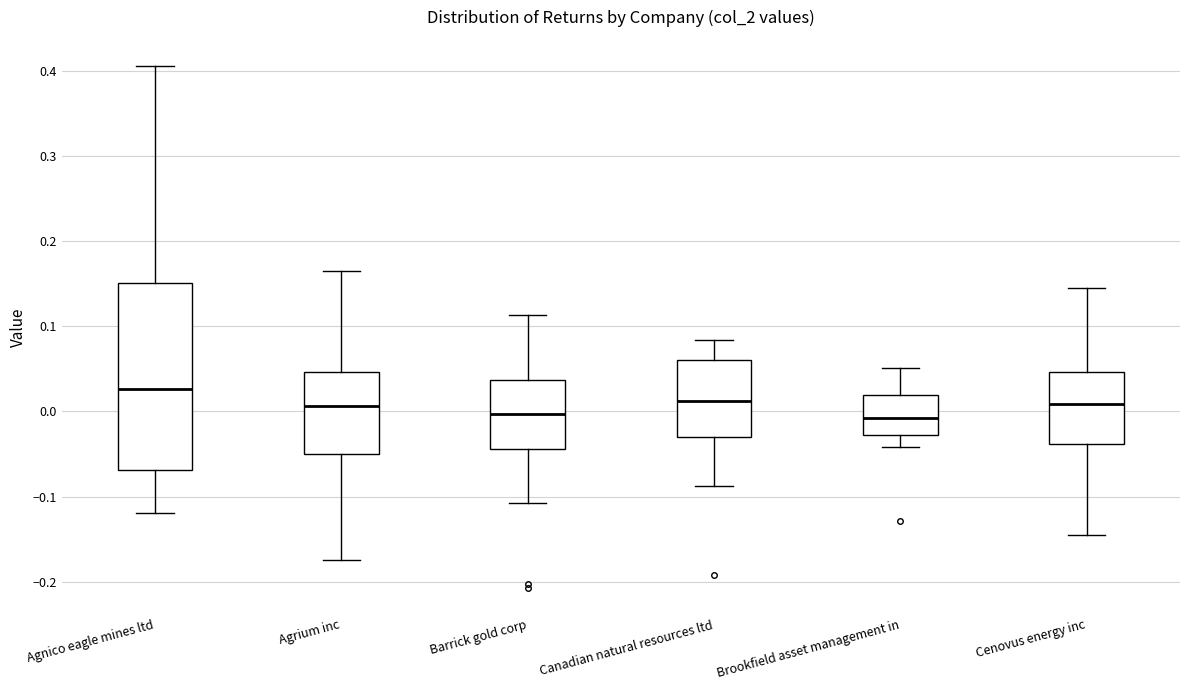

Reading left to right, transcribe this box plot: for each box, give where its median line is, the range the box spans, and where its two whiskers end, as read against the y-axis. The values are not printed on the chart, so give them approximately, as read against the axis.

Agnico eagle mines ltd: median 0.03, box -0.07 to 0.15, whiskers -0.12 to 0.41
Agrium inc: median 0.01, box -0.05 to 0.05, whiskers -0.17 to 0.17
Barrick gold corp: median 0.00, box -0.04 to 0.04, whiskers -0.11 to 0.11
Canadian natural resources ltd: median 0.01, box -0.03 to 0.06, whiskers -0.09 to 0.08
Brookfield asset management in: median -0.01, box -0.03 to 0.02, whiskers -0.04 to 0.05
Cenovus energy inc: median 0.01, box -0.04 to 0.05, whiskers -0.14 to 0.15